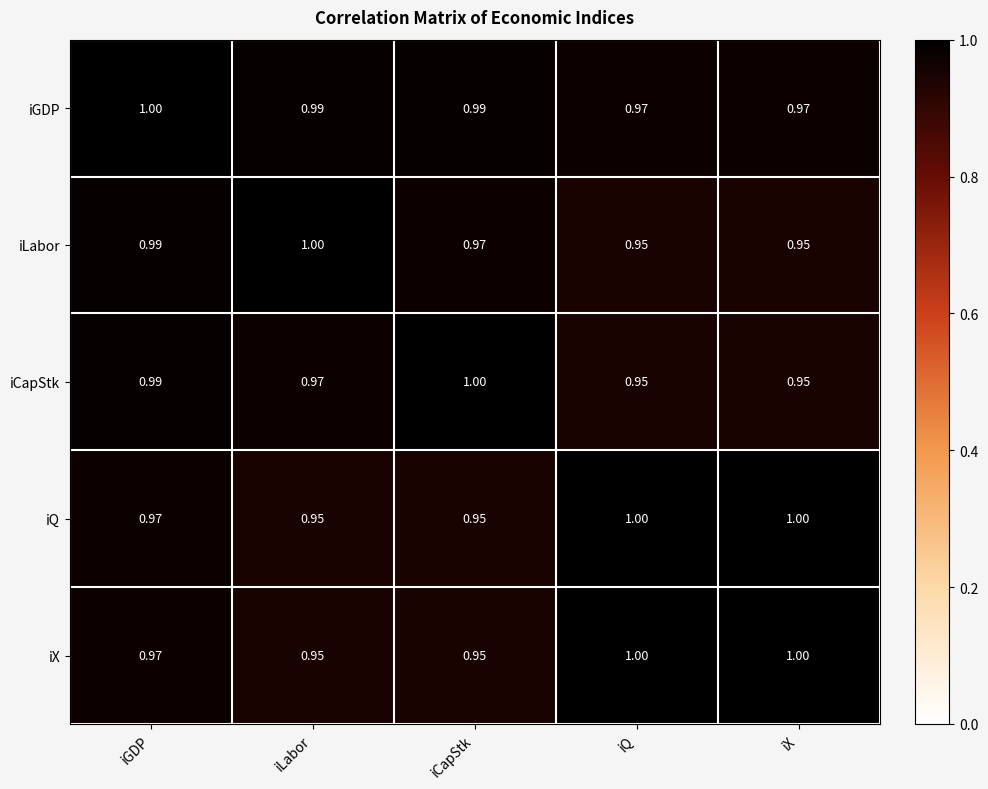

What is the greatest value displayed?

1.0